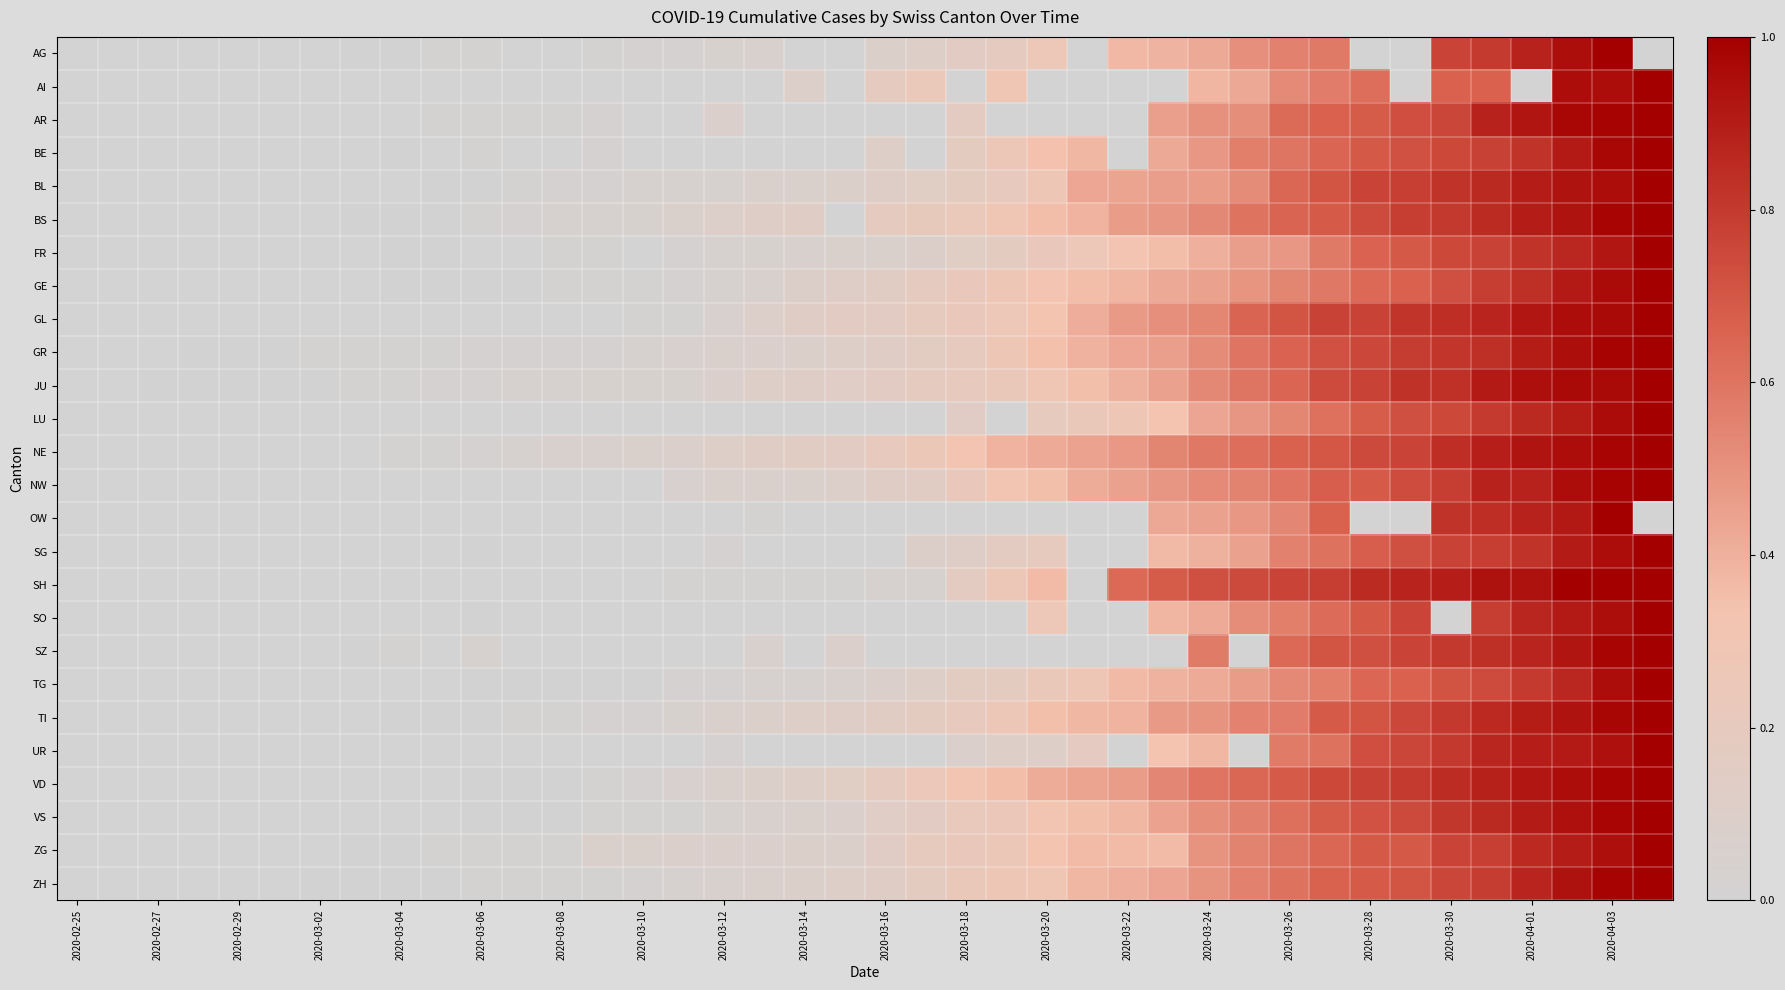

Rank the series by their maximum value, from highest to lowest.

AG, AI, AR, BE, BL, BS, FR, GE, GL, GR, JU, LU, NE, NW, OW, SG, SH, SO, SZ, TG, TI, UR, VD, VS, ZG, ZH